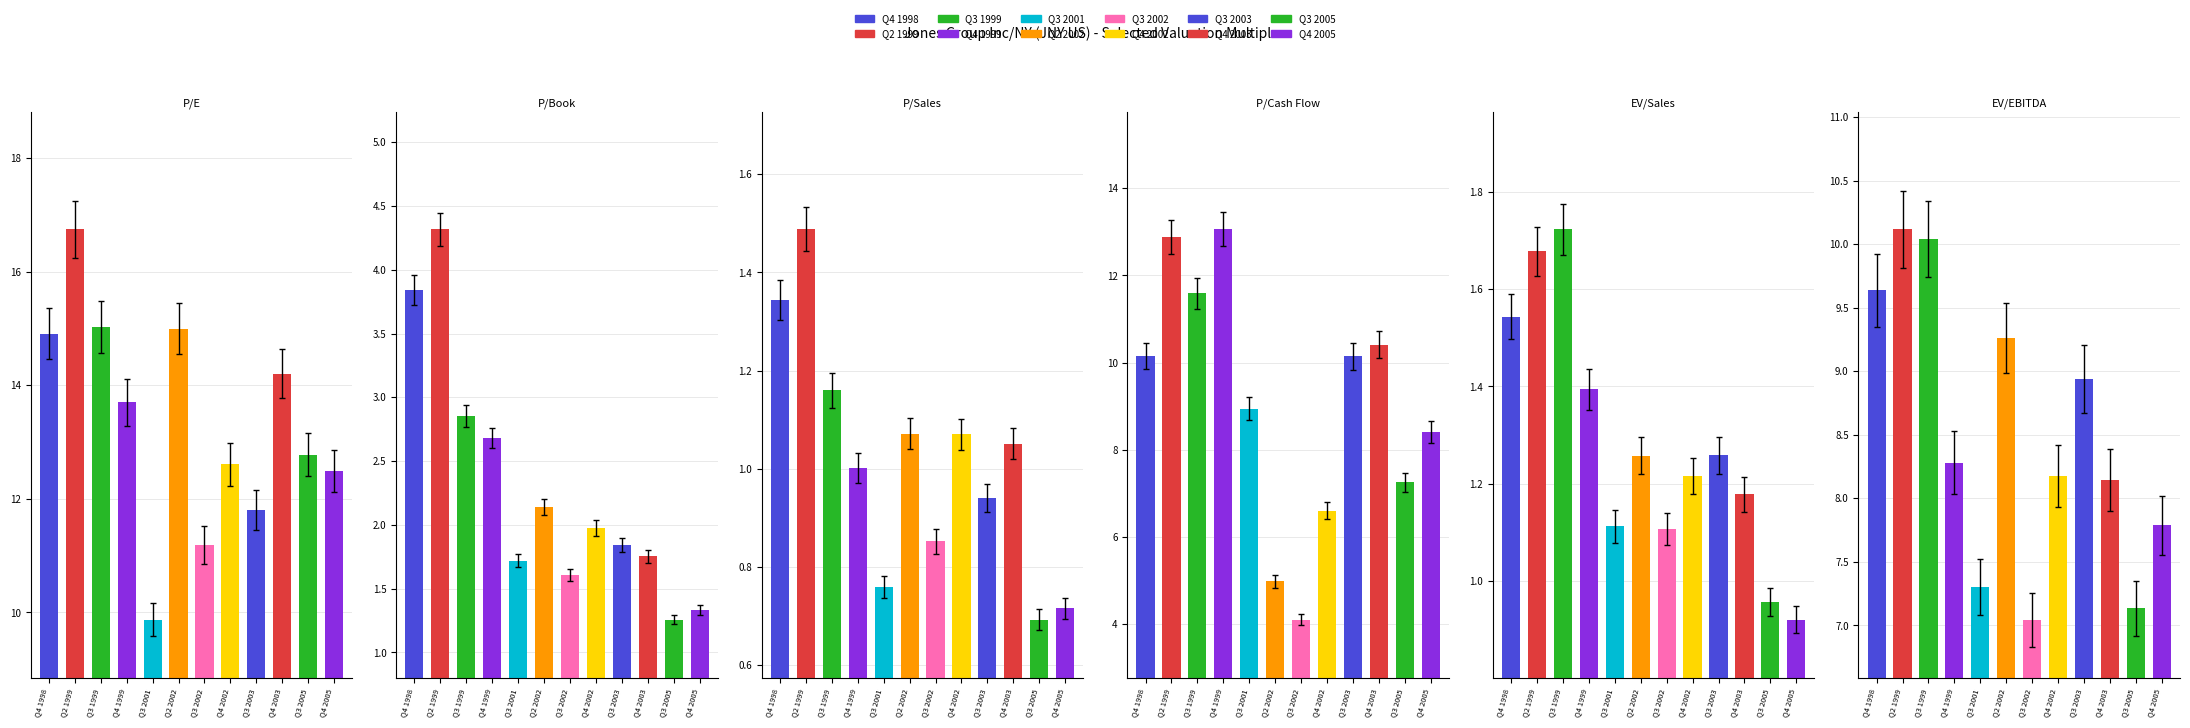

Which label corresponds to the smallest value in the chart?

Q3 2005